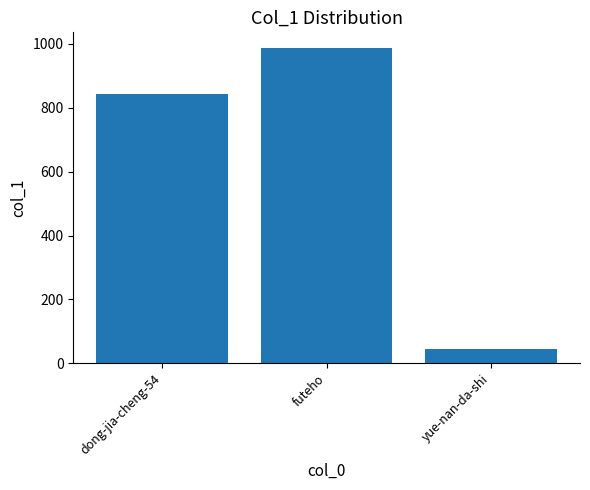

What is the change in value from futeho to yue-nan-da-shi?

-941